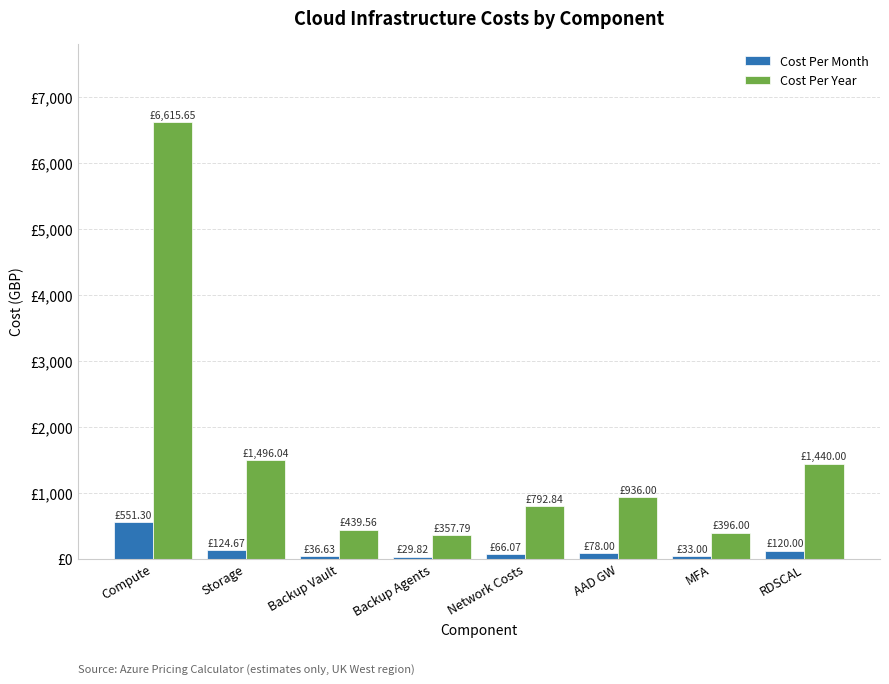

At which category does the chart reach its peak across all series?

Compute